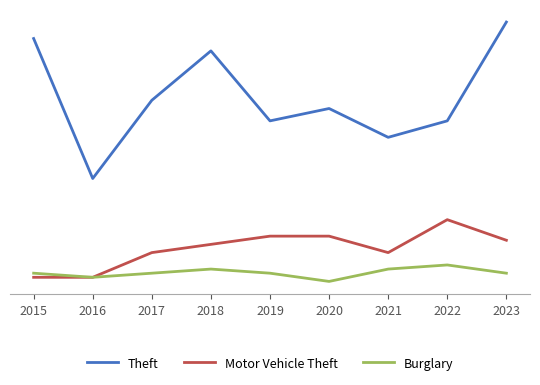

Does the chart have visible grid lines?

No